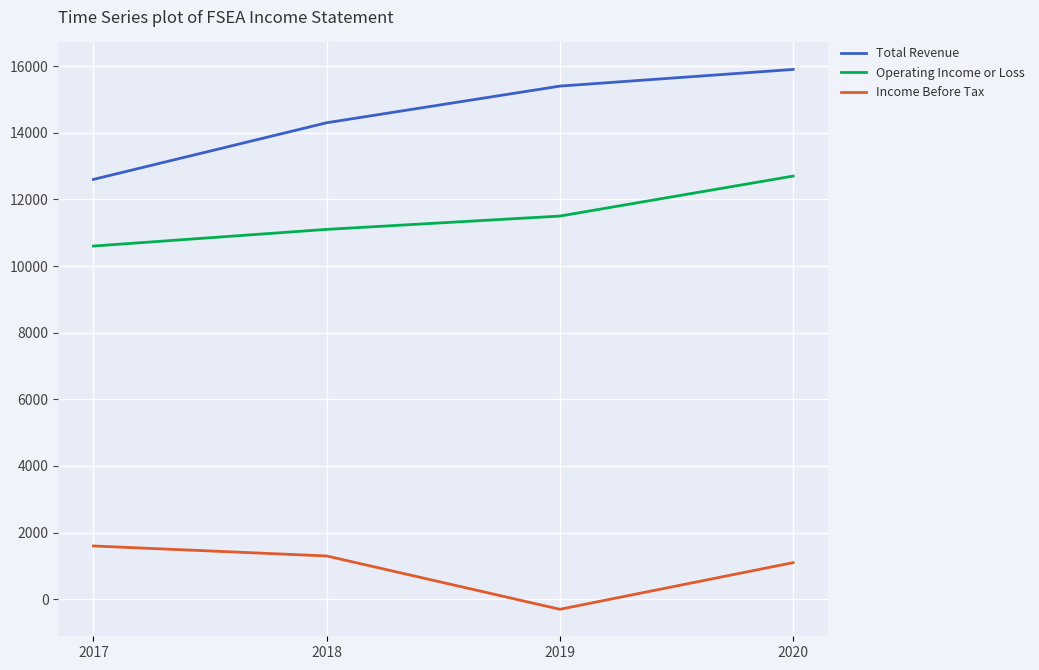

What is the spread (max minus min) of values at 2020?

14800